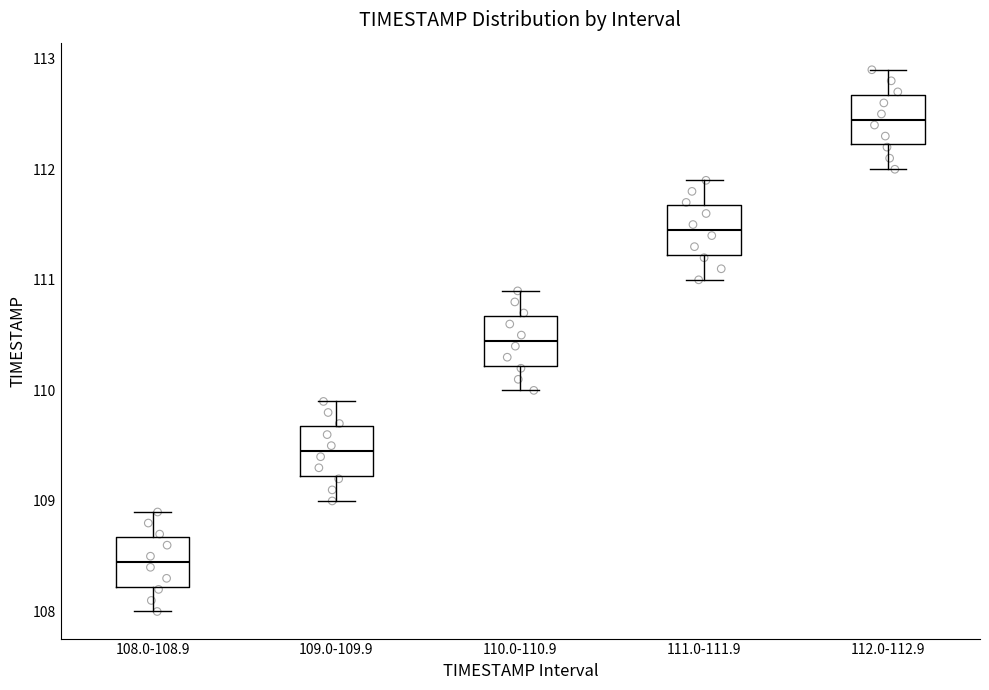

Where does the lower whisker of the box for 108.0-108.9 end on the y-axis? The values are not printed on the chart, so give them approximately, as read against the axis.

108.0